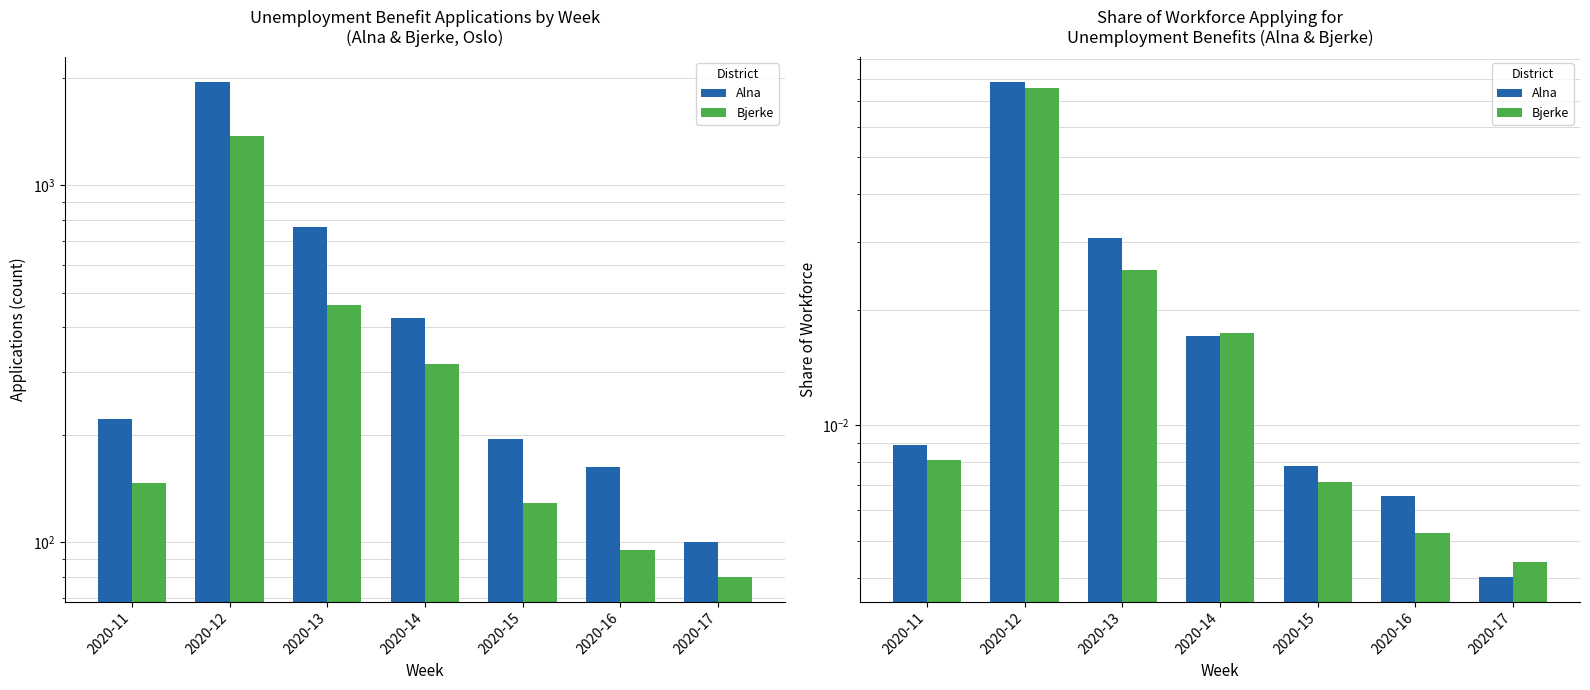

Reading right to left, extract all data points from this chart.

Alna: 2020-17=0.0	2020-16=0.0	2020-15=0.0	2020-14=0.0	2020-13=0.0	2020-12=0.1	2020-11=0.0
Bjerke: 2020-17=0.0	2020-16=0.0	2020-15=0.0	2020-14=0.0	2020-13=0.0	2020-12=0.1	2020-11=0.0